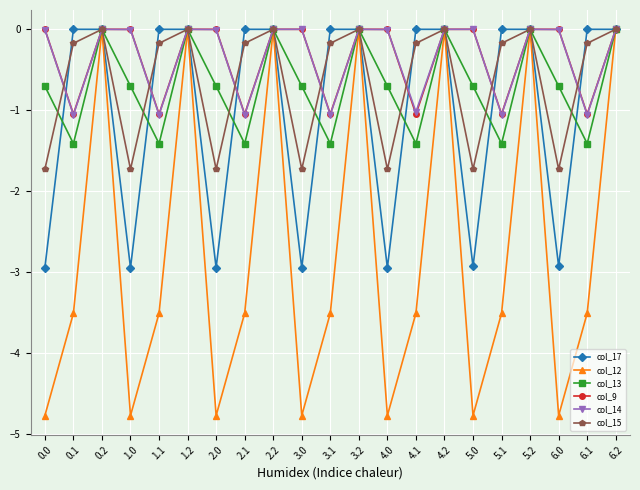

Which series has the widest spread of values?

col_12